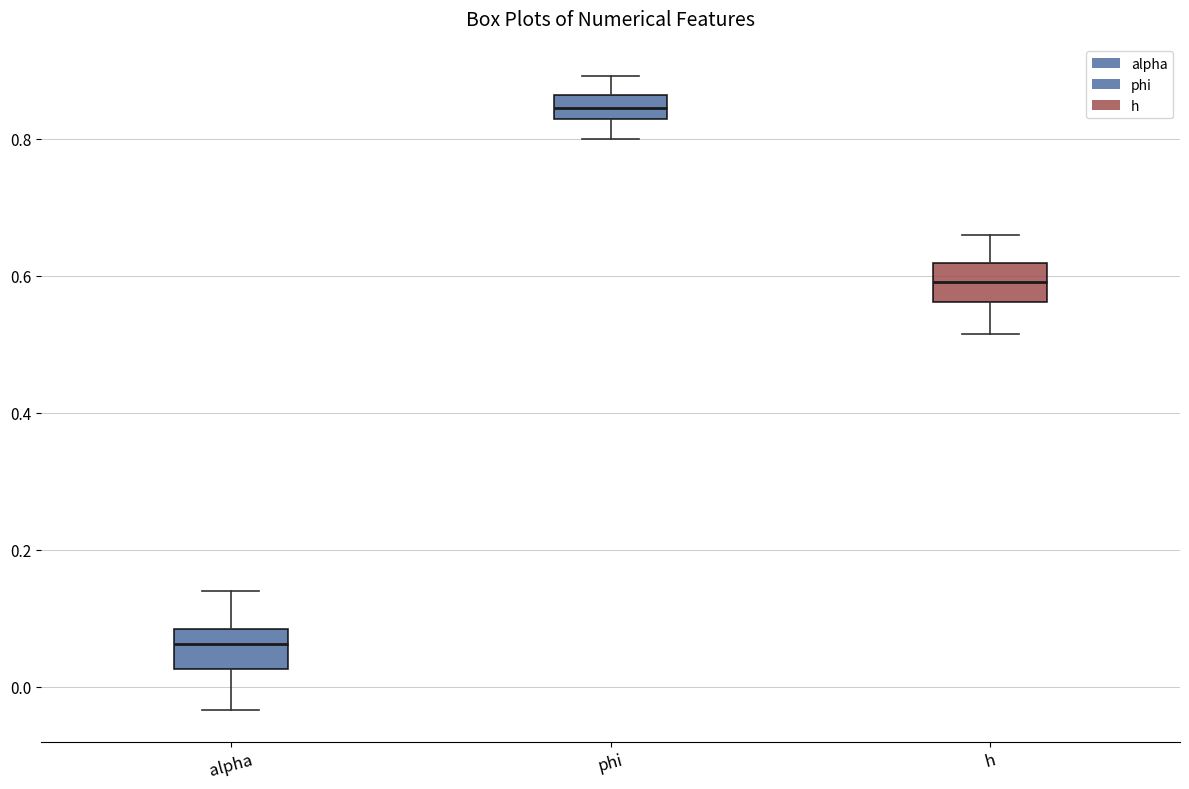

Reading left to right, read every box against the y-axis: the position of its median line, the range the box covers, and the ends of its whiskers. The values are not printed on the chart, so give them approximately, as read against the axis.

alpha: median 0.06, box 0.02 to 0.08, whiskers -0.04 to 0.14
phi: median 0.84, box 0.82 to 0.86, whiskers 0.80 to 0.90
h: median 0.60, box 0.56 to 0.62, whiskers 0.52 to 0.66